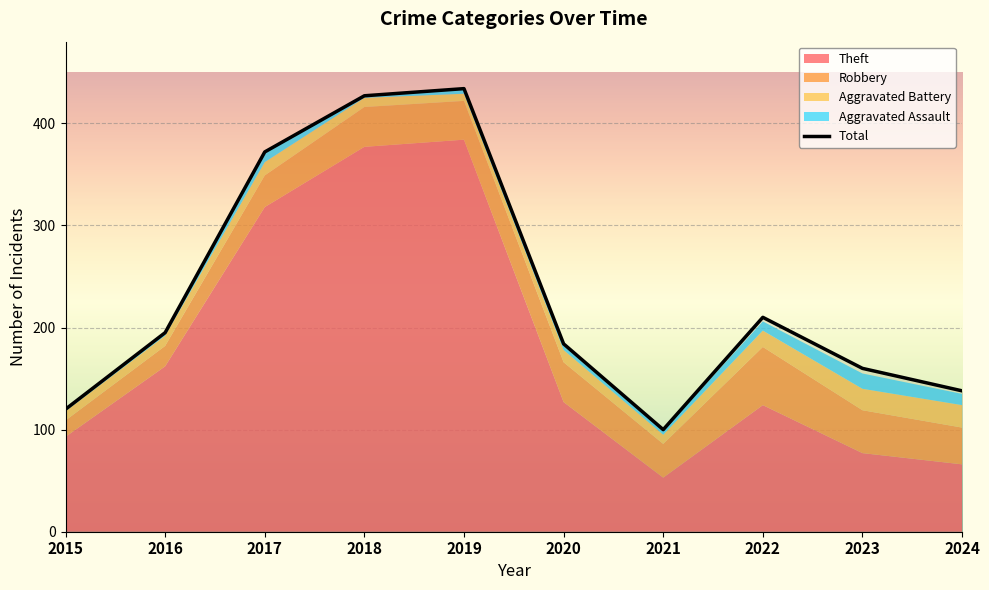

At which category does Aggravated Assault reach its first local valley?

2018